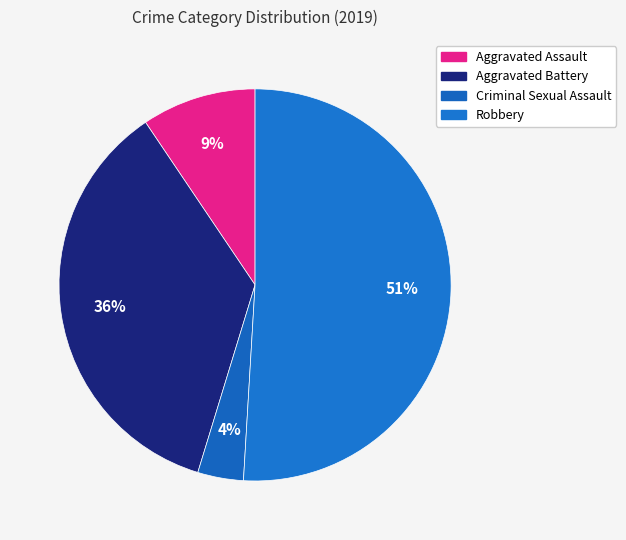

What is the largest slice in the pie chart?

Robbery